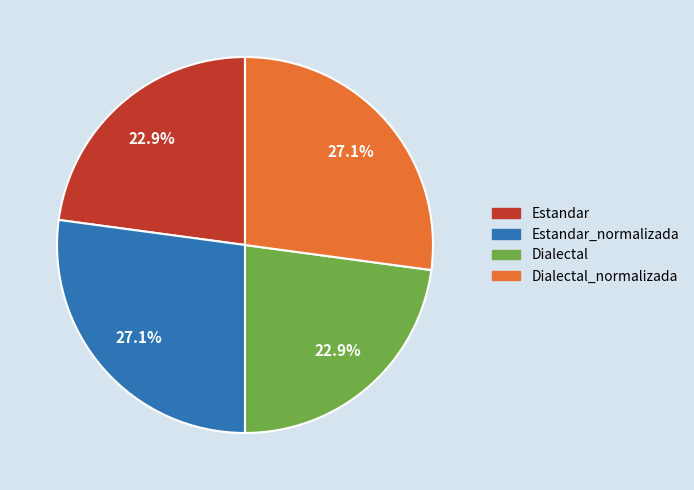

Is there any slice that represents more than half of the pie?

No